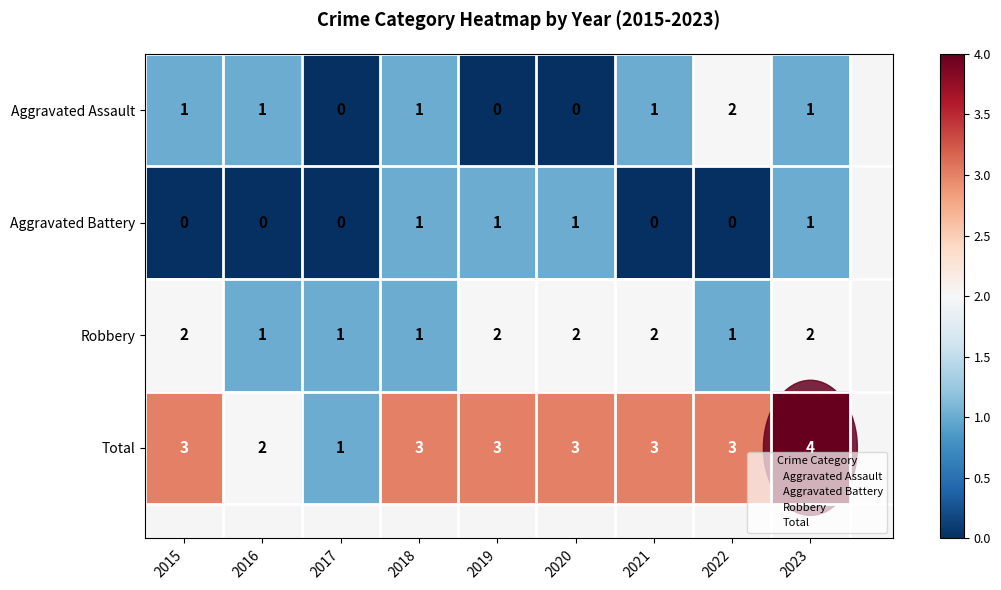

Which series has the largest total across all categories?

Total